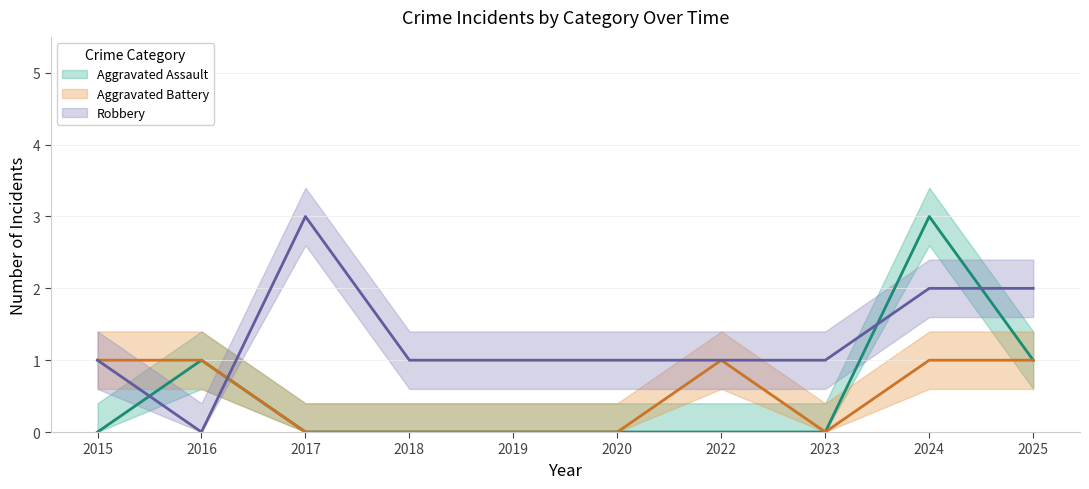

Is the value of Robbery at 2018 greater than the value of Aggravated Battery at 2015?

No